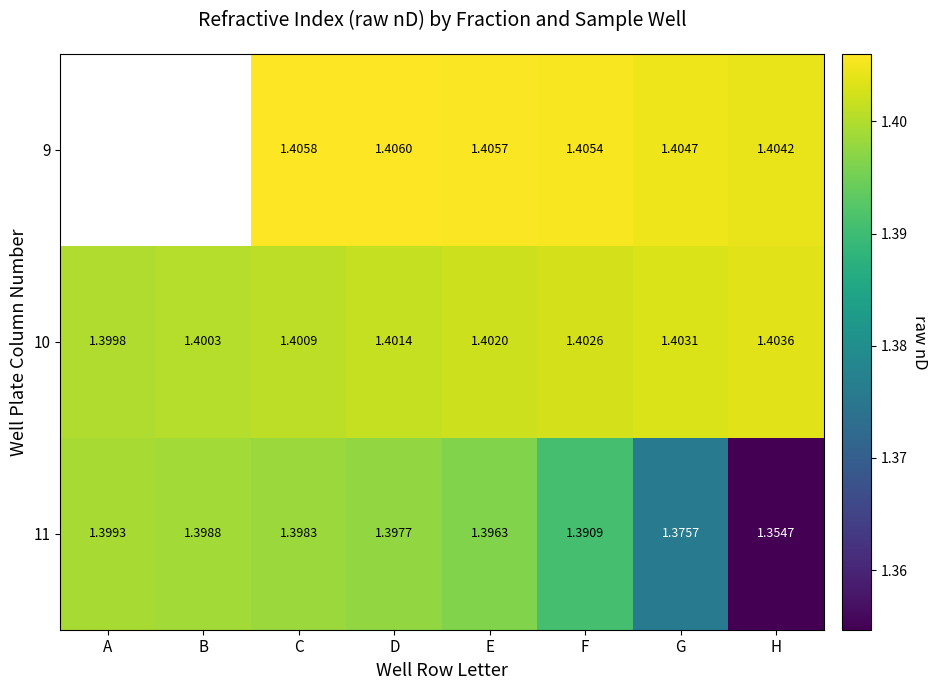

At which label does 10 reach its minimum?

A